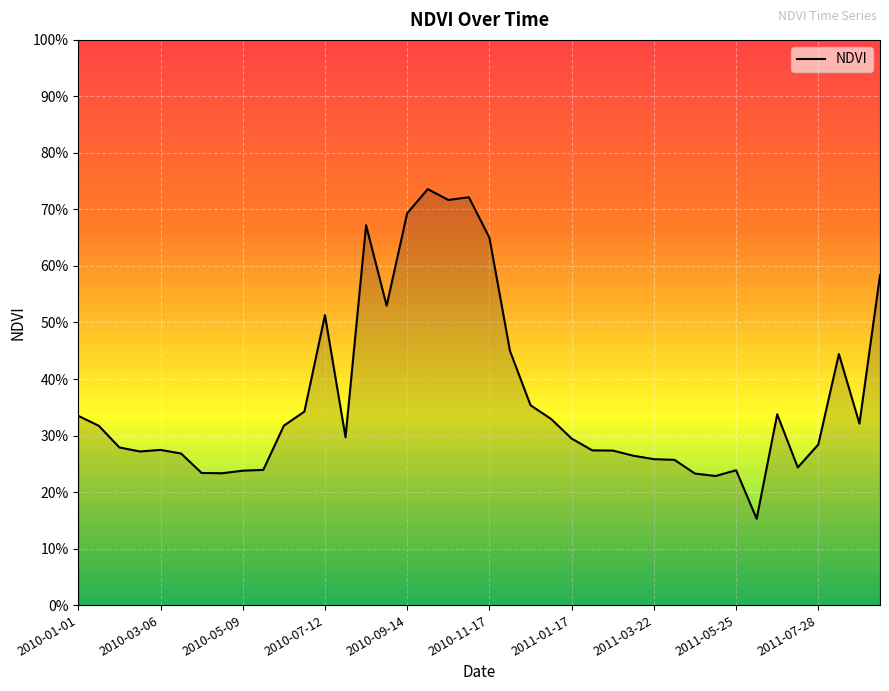

Rank the categories by value from highest to lowest.

17, 19, 18, 16, 14, 20, 39, 15, 12, 21, 37, 22, 11, 34, 2010-01-01, 23, 38, 10, 2010-03-06, 13, 24, 36, 2010-05-09, 2010-09-14, 25, 26, 2010-07-12, 2010-11-17, 27, 28, 29, 35, 2011-07-28, 32, 2011-05-25, 2011-01-17, 2011-03-22, 30, 31, 33